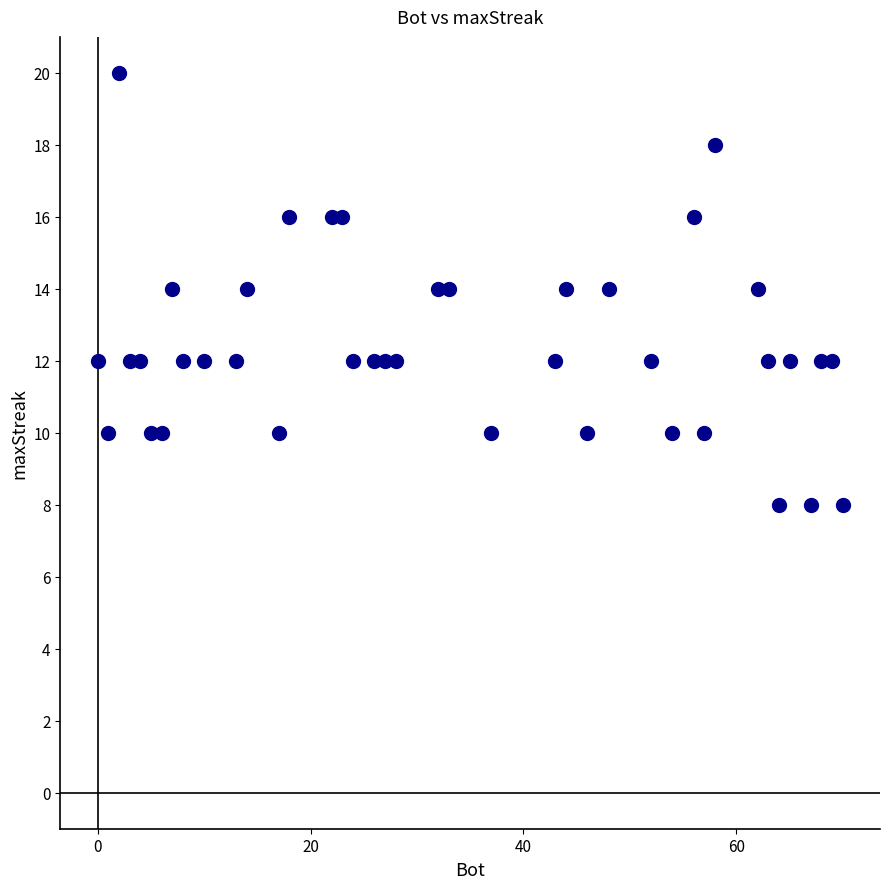

What is the range of X values (max minus min)?

70